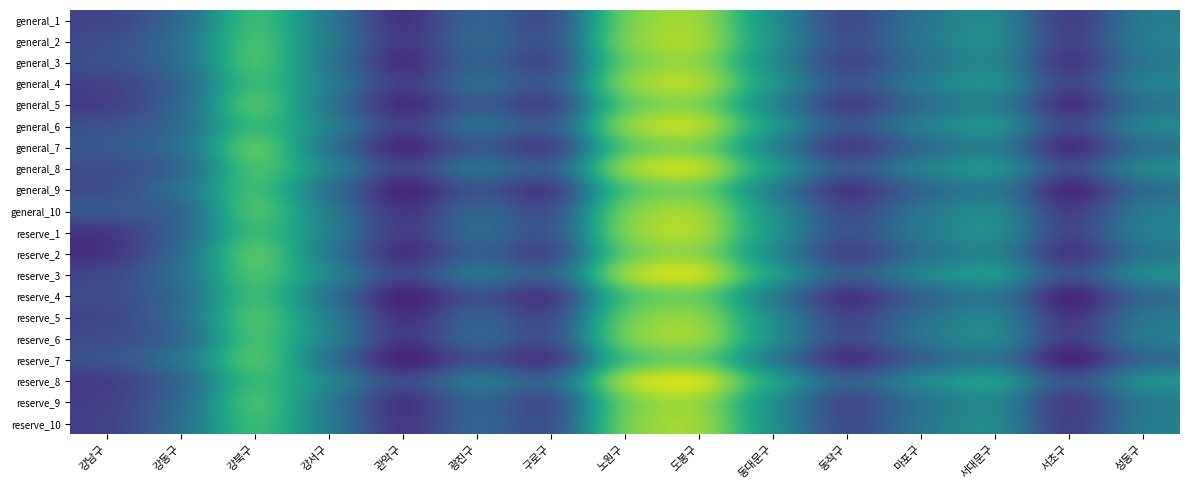

Reading left to right, extract all data points from this chart.

general_1: 강남구=37.5	강동구=37.5	강북구=37.6	강서구=37.6	관악구=37.5	광진구=37.5	구로구=37.5	노원구=37.7	도봉구=37.7	동대문구=37.6	동작구=37.5	마포구=37.5	서대문구=37.6	서초구=37.5	성동구=37.6
general_2: 강남구=37.5	강동구=37.5	강북구=37.6	강서구=37.6	관악구=37.5	광진구=37.5	구로구=37.5	노원구=37.7	도봉구=37.7	동대문구=37.6	동작구=37.5	마포구=37.6	서대문구=37.6	서초구=37.5	성동구=37.6
general_3: 강남구=37.5	강동구=37.5	강북구=37.6	강서구=37.5	관악구=37.5	광진구=37.5	구로구=37.5	노원구=37.6	도봉구=37.7	동대문구=37.6	동작구=37.5	마포구=37.5	서대문구=37.6	서초구=37.5	성동구=37.6
general_4: 강남구=37.5	강동구=37.5	강북구=37.6	강서구=37.6	관악구=37.5	광진구=37.6	구로구=37.5	노원구=37.7	도봉구=37.7	동대문구=37.6	동작구=37.5	마포구=37.6	서대문구=37.6	서초구=37.5	성동구=37.6
general_5: 강남구=37.5	강동구=37.5	강북구=37.7	강서구=37.5	관악구=37.5	광진구=37.5	구로구=37.5	노원구=37.6	도봉구=37.7	동대문구=37.6	동작구=37.5	마포구=37.5	서대문구=37.6	서초구=37.5	성동구=37.5
general_6: 강남구=37.5	강동구=37.5	강북구=37.6	강서구=37.6	관악구=37.5	광진구=37.6	구로구=37.5	노원구=37.7	도봉구=37.7	동대문구=37.6	동작구=37.5	마포구=37.6	서대문구=37.6	서초구=37.5	성동구=37.6
general_7: 강남구=37.5	강동구=37.5	강북구=37.7	강서구=37.5	관악구=37.5	광진구=37.5	구로구=37.5	노원구=37.6	도봉구=37.6	동대문구=37.6	동작구=37.5	마포구=37.5	서대문구=37.6	서초구=37.5	성동구=37.5
general_8: 강남구=37.5	강동구=37.5	강북구=37.6	강서구=37.6	관악구=37.5	광진구=37.6	구로구=37.5	노원구=37.7	도봉구=37.7	동대문구=37.6	동작구=37.5	마포구=37.6	서대문구=37.6	서초구=37.5	성동구=37.6
general_9: 강남구=37.5	강동구=37.5	강북구=37.6	강서구=37.5	관악구=37.5	광진구=37.5	구로구=37.5	노원구=37.6	도봉구=37.6	동대문구=37.6	동작구=37.5	마포구=37.5	서대문구=37.6	서초구=37.5	성동구=37.5
general_10: 강남구=37.5	강동구=37.5	강북구=37.7	강서구=37.6	관악구=37.5	광진구=37.5	구로구=37.5	노원구=37.7	도봉구=37.7	동대문구=37.6	동작구=37.5	마포구=37.6	서대문구=37.6	서초구=37.5	성동구=37.6
reserve_1: 강남구=37.5	강동구=37.5	강북구=37.6	강서구=37.6	관악구=37.5	광진구=37.5	구로구=37.5	노원구=37.7	도봉구=37.7	동대문구=37.6	동작구=37.5	마포구=37.6	서대문구=37.6	서초구=37.5	성동구=37.6
reserve_2: 강남구=37.5	강동구=37.5	강북구=37.7	강서구=37.5	관악구=37.5	광진구=37.5	구로구=37.5	노원구=37.6	도봉구=37.7	동대문구=37.6	동작구=37.5	마포구=37.5	서대문구=37.6	서초구=37.5	성동구=37.5
reserve_3: 강남구=37.5	강동구=37.5	강북구=37.6	강서구=37.6	관악구=37.5	광진구=37.6	구로구=37.5	노원구=37.7	도봉구=37.7	동대문구=37.6	동작구=37.5	마포구=37.6	서대문구=37.6	서초구=37.5	성동구=37.6
reserve_4: 강남구=37.5	강동구=37.5	강북구=37.6	강서구=37.5	관악구=37.5	광진구=37.5	구로구=37.5	노원구=37.6	도봉구=37.6	동대문구=37.5	동작구=37.5	마포구=37.5	서대문구=37.6	서초구=37.5	성동구=37.5
reserve_5: 강남구=37.5	강동구=37.5	강북구=37.6	강서구=37.6	관악구=37.5	광진구=37.5	구로구=37.5	노원구=37.7	도봉구=37.7	동대문구=37.6	동작구=37.5	마포구=37.5	서대문구=37.6	서초구=37.5	성동구=37.6
reserve_6: 강남구=37.5	강동구=37.5	강북구=37.6	강서구=37.6	관악구=37.5	광진구=37.5	구로구=37.5	노원구=37.7	도봉구=37.7	동대문구=37.6	동작구=37.5	마포구=37.6	서대문구=37.6	서초구=37.5	성동구=37.6
reserve_7: 강남구=37.5	강동구=37.5	강북구=37.7	강서구=37.5	관악구=37.5	광진구=37.5	구로구=37.5	노원구=37.6	도봉구=37.6	동대문구=37.5	동작구=37.5	마포구=37.5	서대문구=37.6	서초구=37.5	성동구=37.5
reserve_8: 강남구=37.5	강동구=37.5	강북구=37.6	강서구=37.6	관악구=37.5	광진구=37.6	구로구=37.5	노원구=37.7	도봉구=37.7	동대문구=37.6	동작구=37.5	마포구=37.6	서대문구=37.6	서초구=37.5	성동구=37.6
reserve_9: 강남구=37.5	강동구=37.5	강북구=37.6	강서구=37.5	관악구=37.5	광진구=37.5	구로구=37.5	노원구=37.7	도봉구=37.7	동대문구=37.6	동작구=37.5	마포구=37.5	서대문구=37.6	서초구=37.5	성동구=37.6
reserve_10: 강남구=37.5	강동구=37.5	강북구=37.6	강서구=37.6	관악구=37.5	광진구=37.5	구로구=37.5	노원구=37.7	도봉구=37.7	동대문구=37.6	동작구=37.5	마포구=37.6	서대문구=37.6	서초구=37.5	성동구=37.6